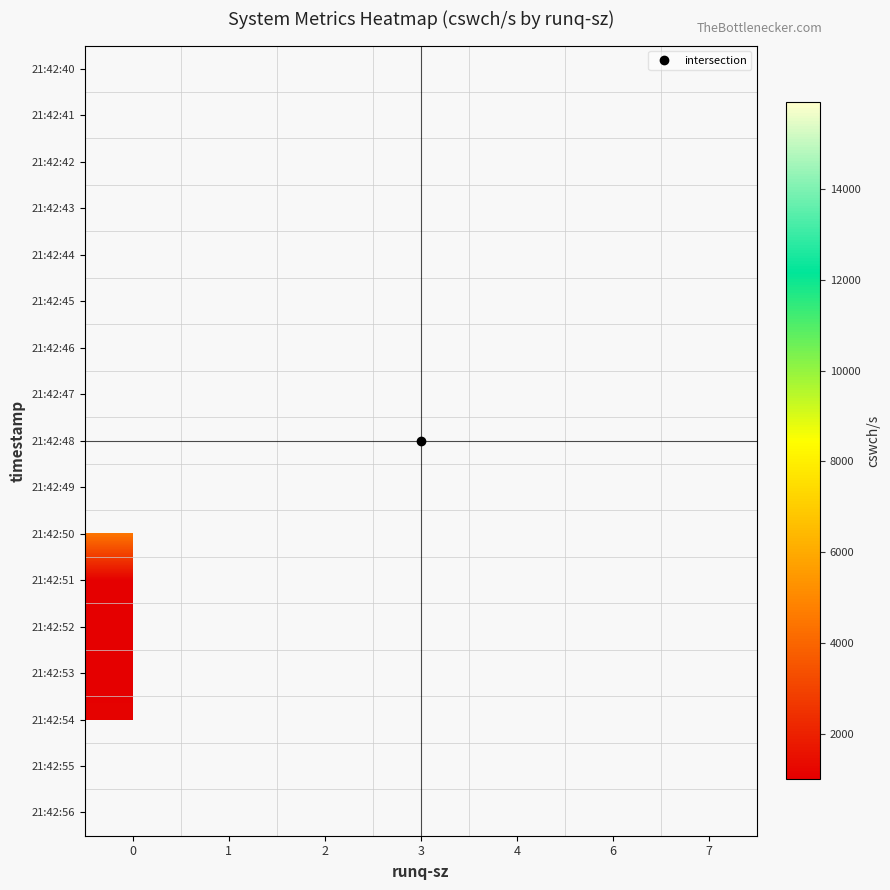

How many categories are shown in the chart?

7